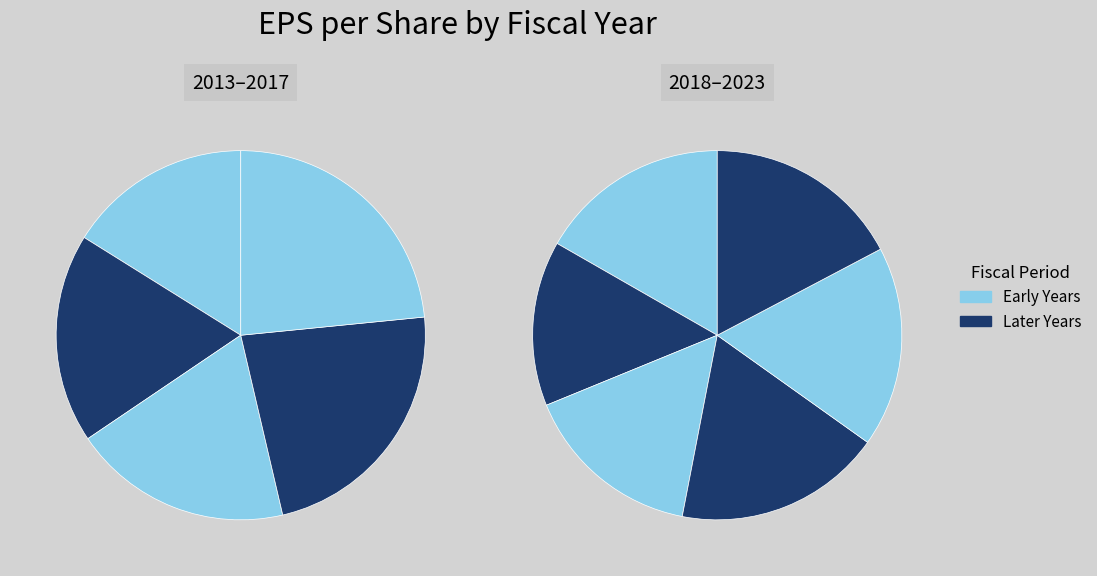

What is the change in value from 2015 to 2017?

+0.7